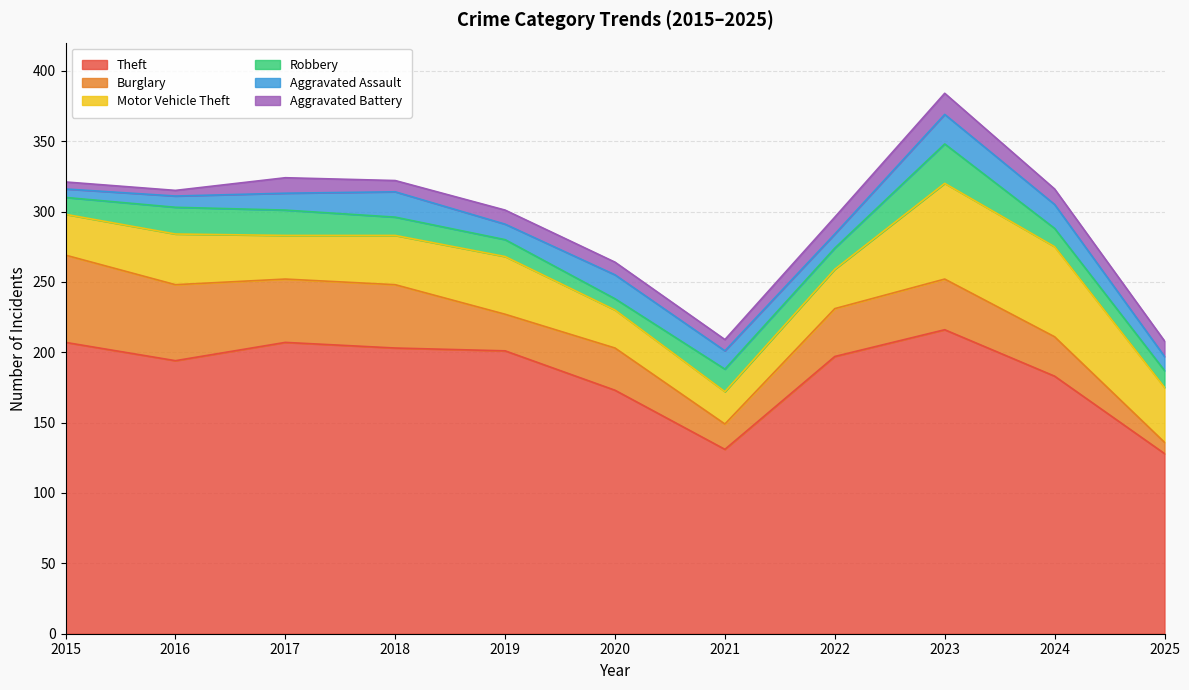

Which has a higher value, 2020 or 2023?

2023